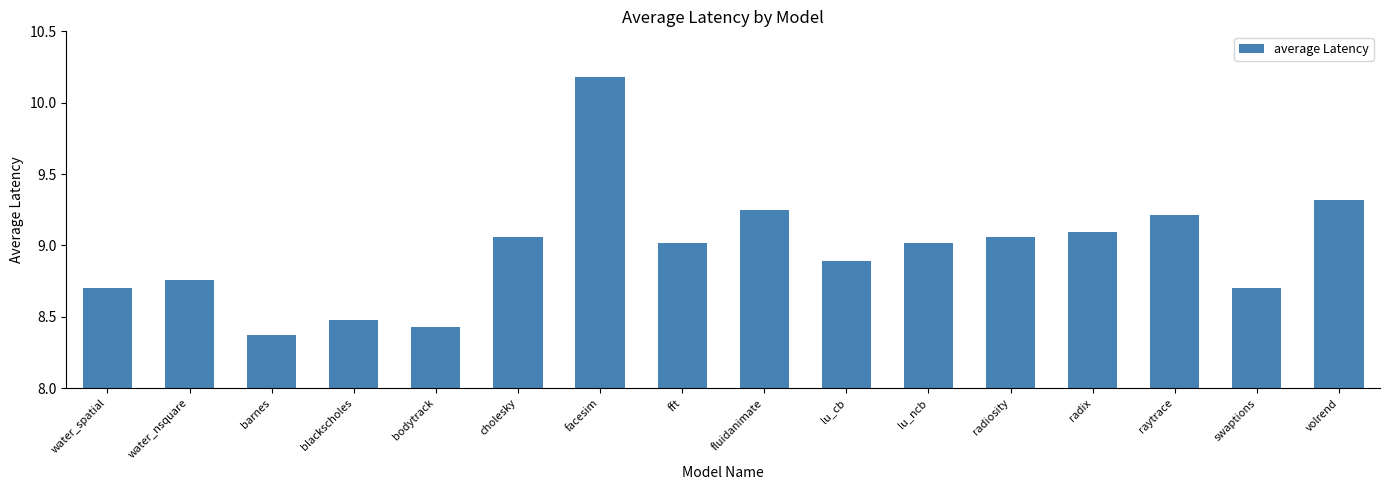

What is the value of the 10th bar from the left?

8.9